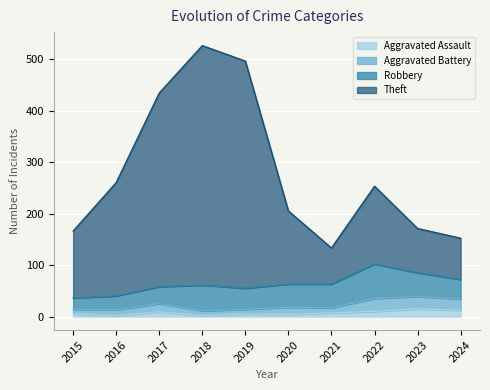

Is it true that Theft equals 376 at 2016?

False